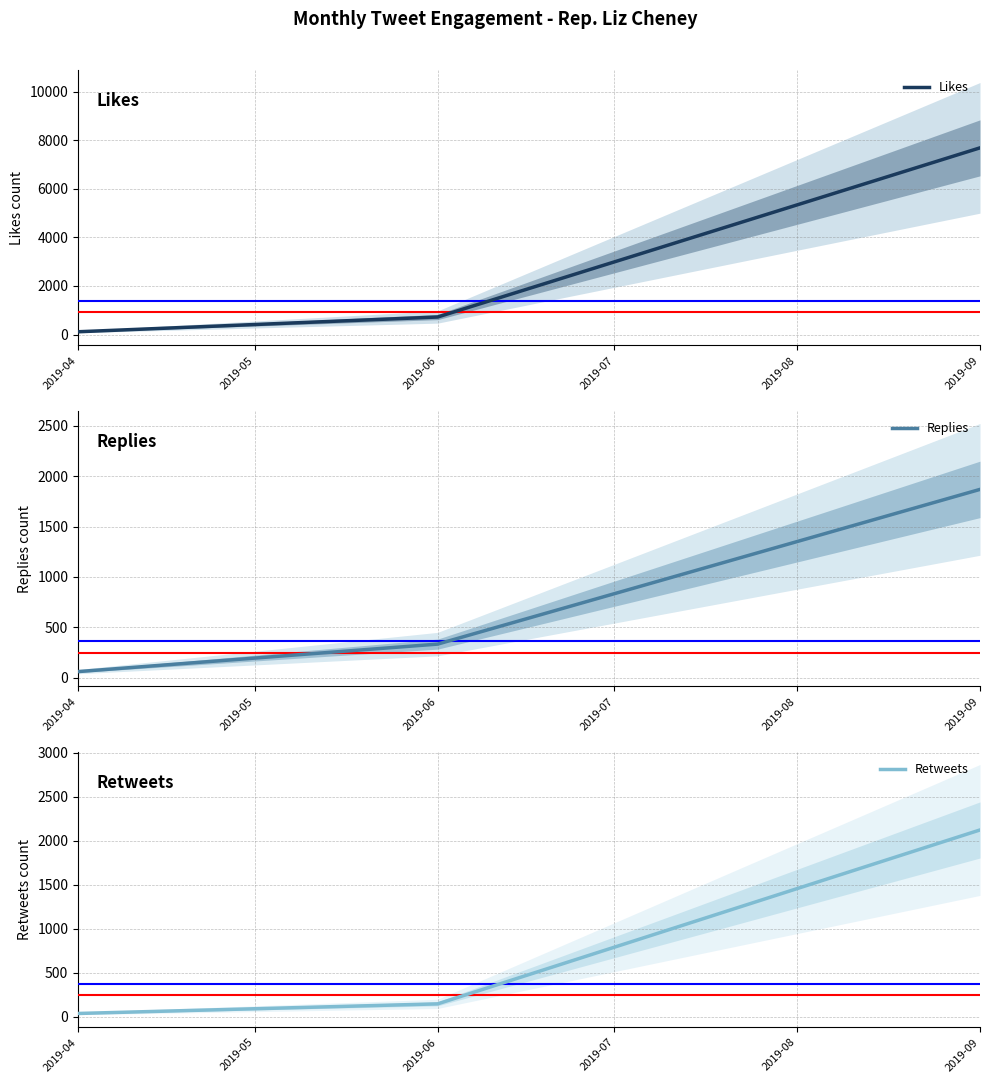

Is it true that Likes equals 1200 at 2019-06?

False